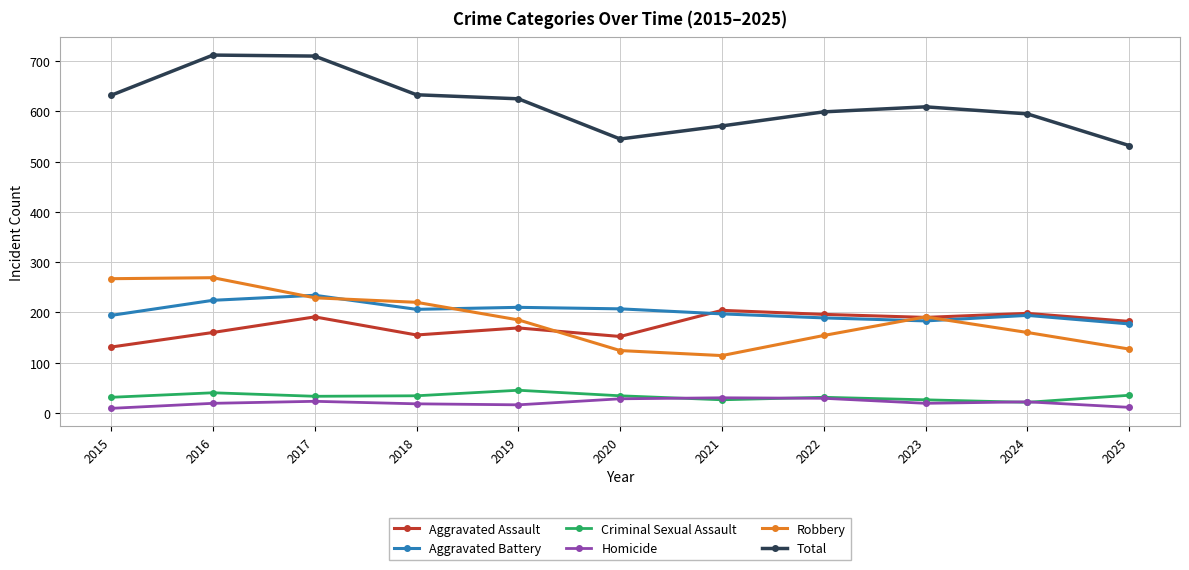

Which series has the widest spread of values?

Total